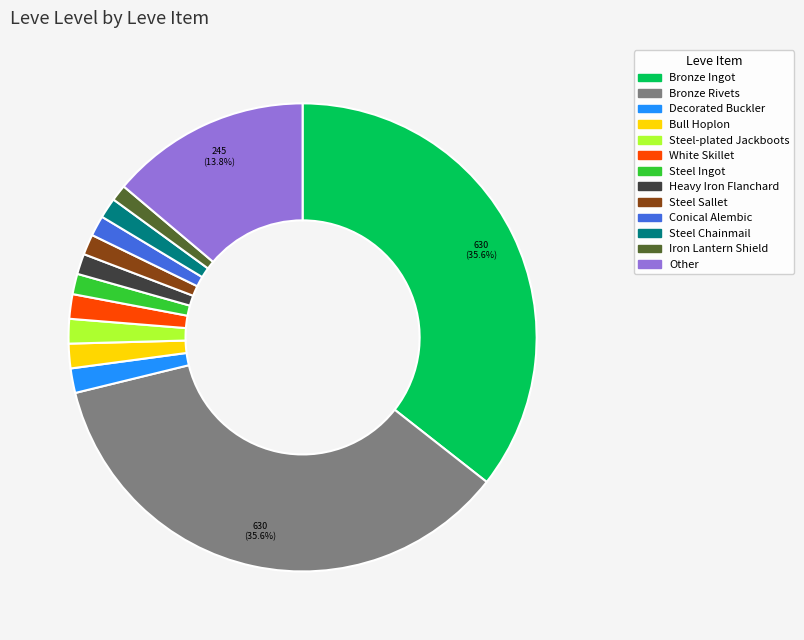

How many segments does this pie chart have?

13